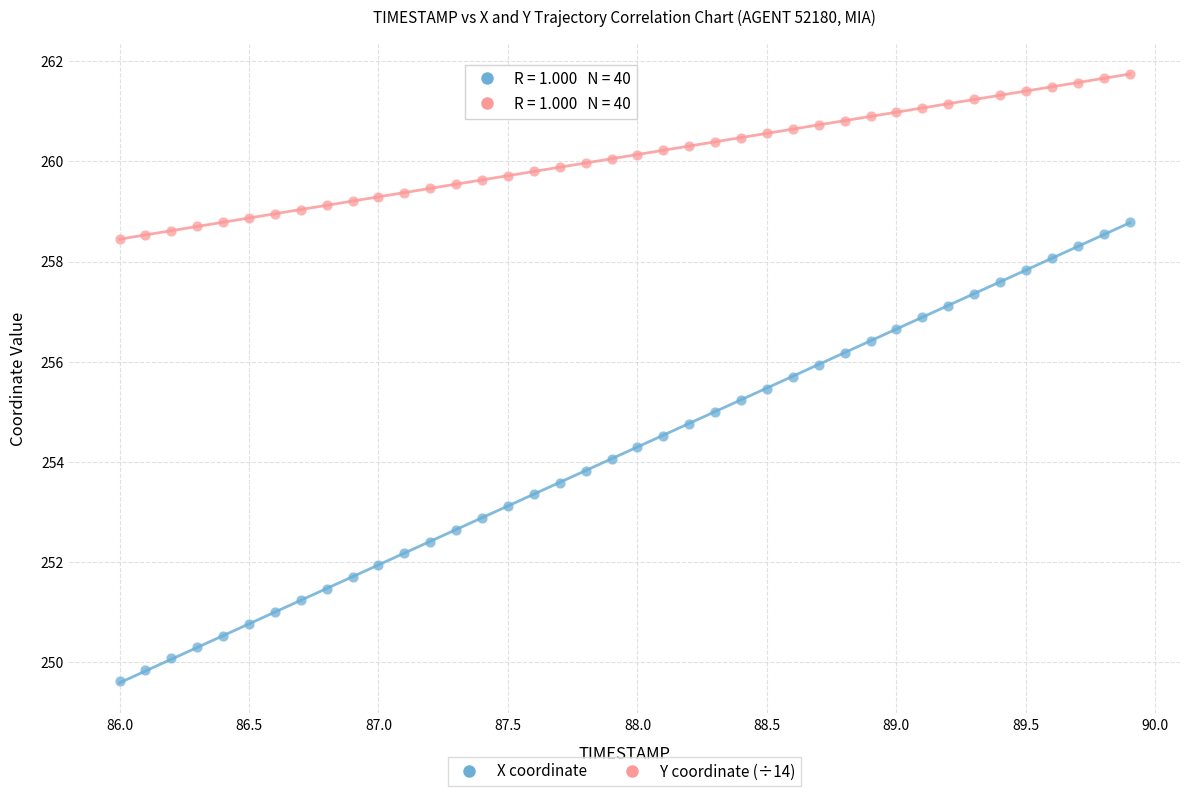

Across all data points, what is the range of Y values (max minus min)?

12.1